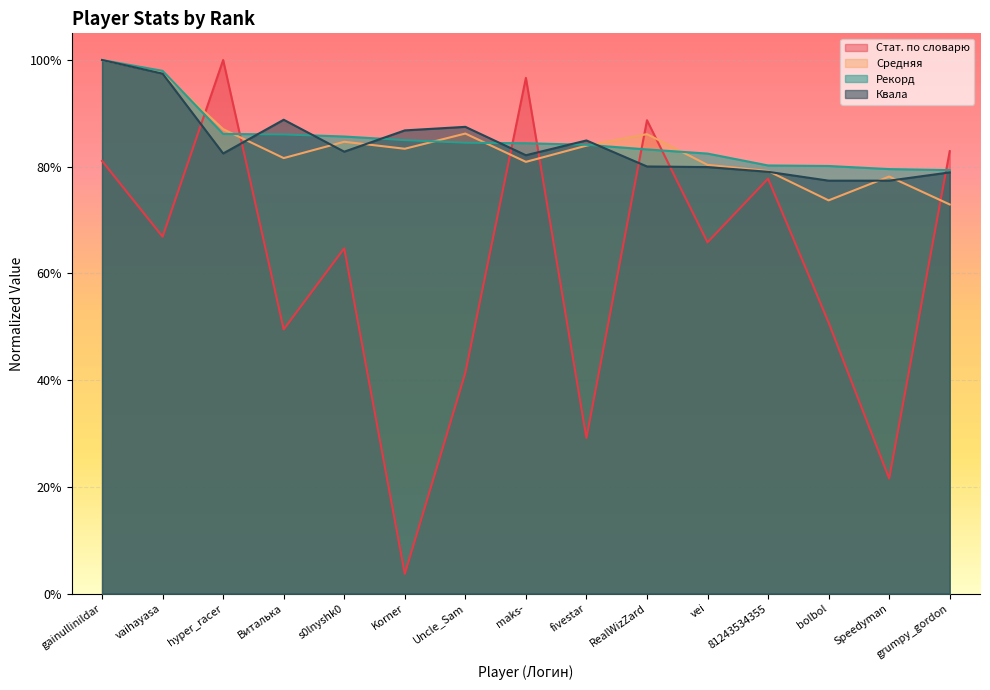

What is the maximum value shown in the chart?

1.0